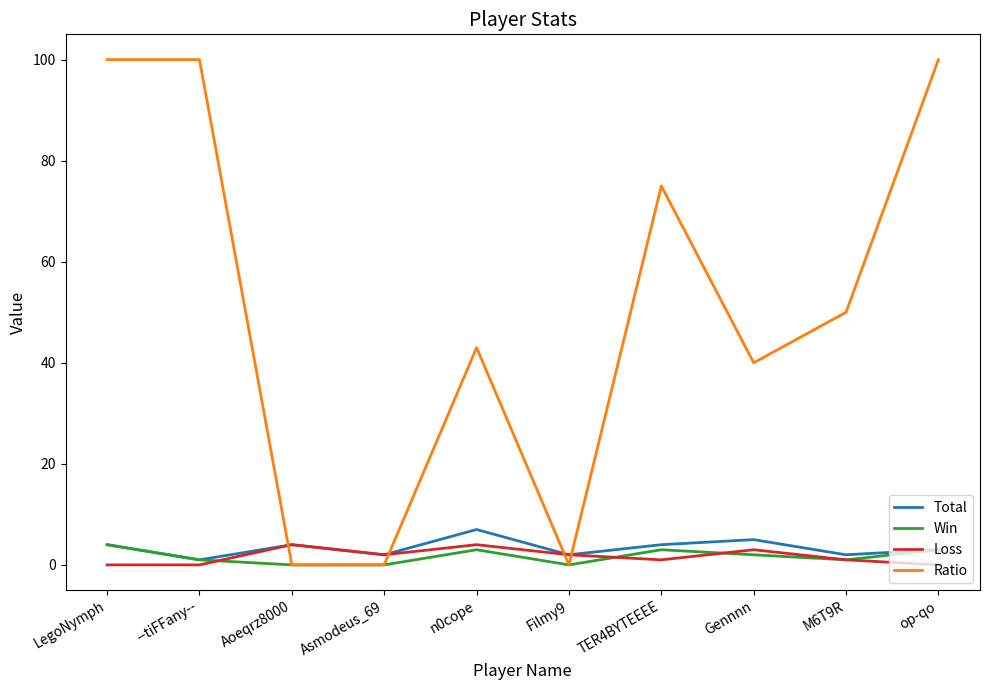

What is the approximate value of Loss at n0cope?

4